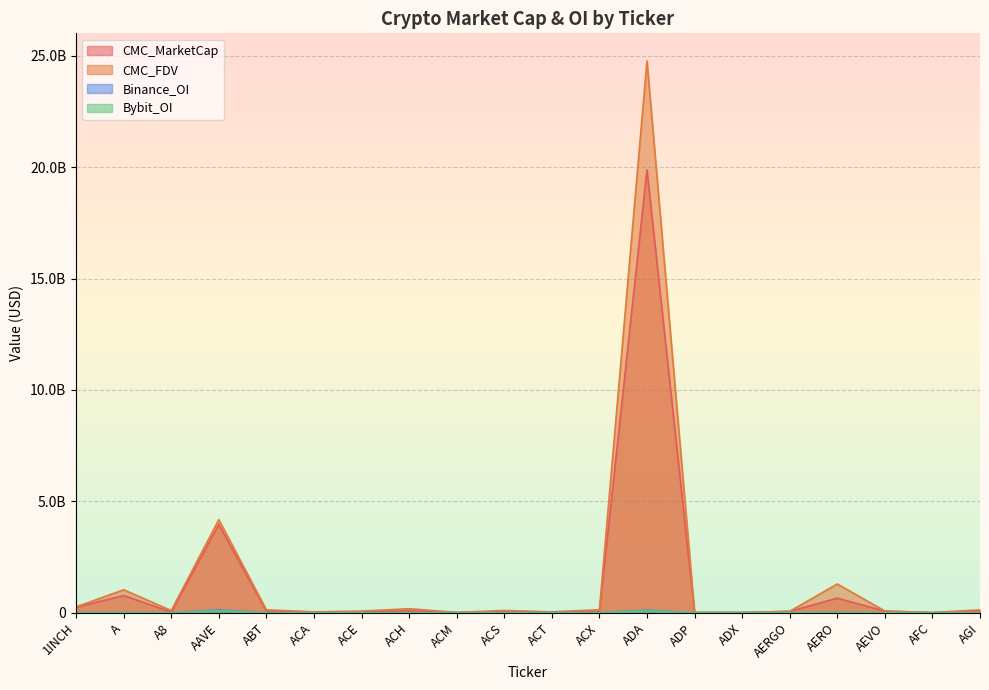

How many series are shown in this chart?

4